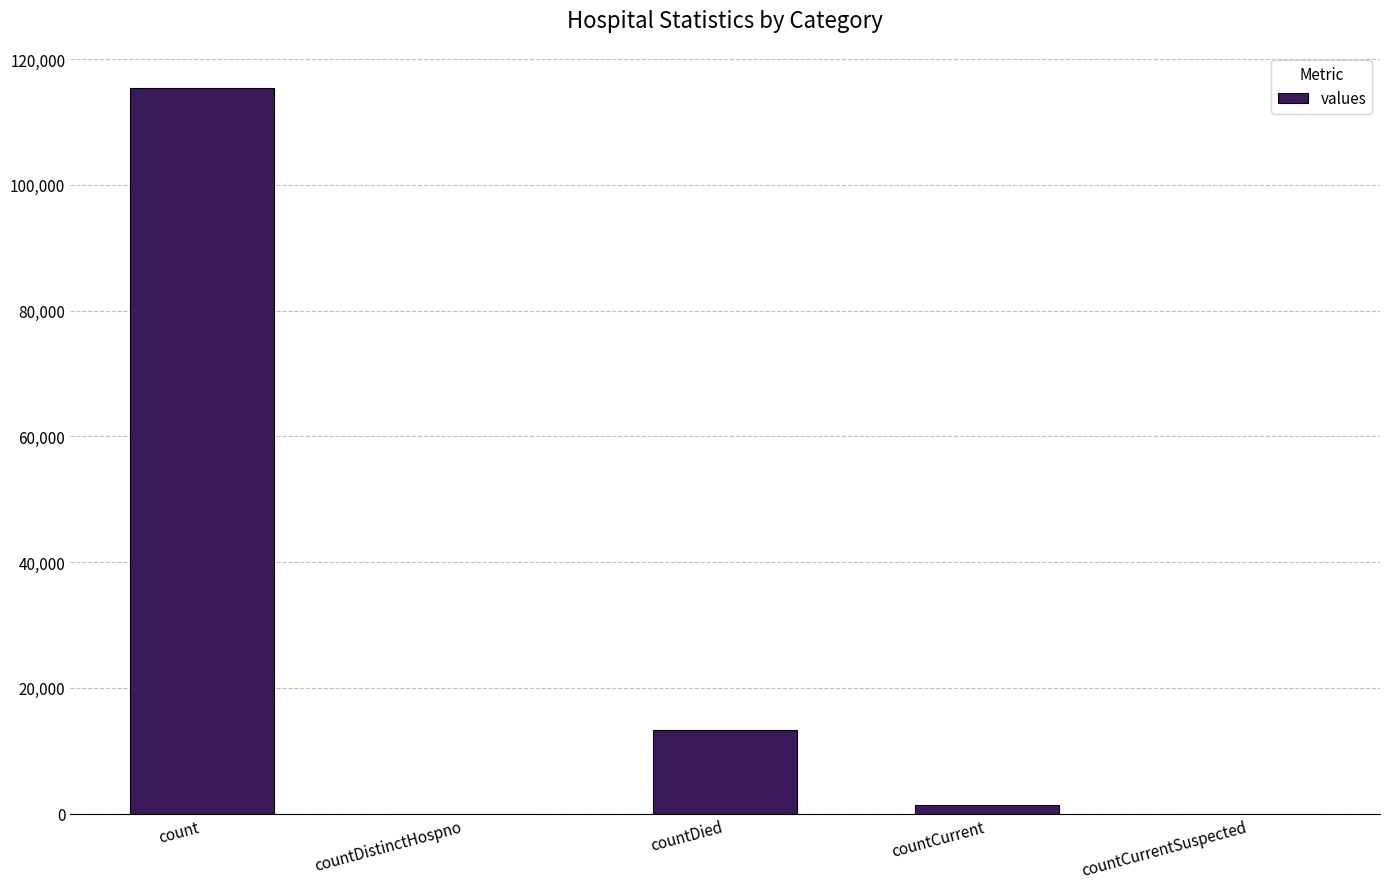

Count the number of categories in the chart.

5